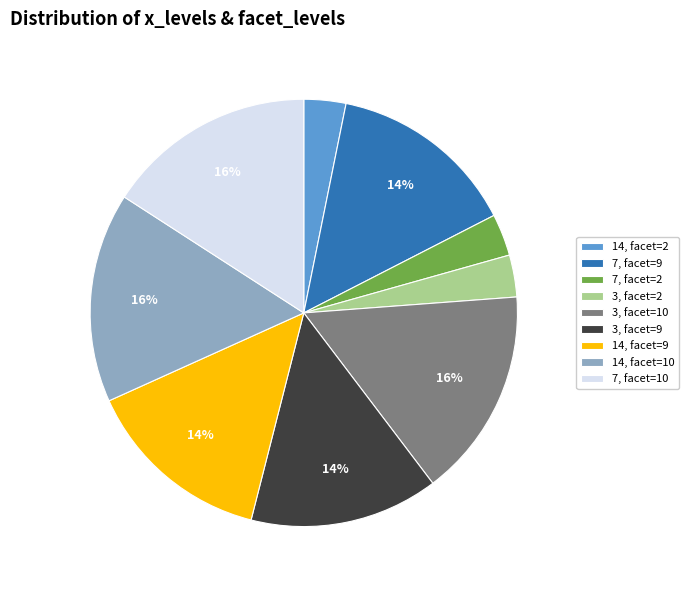

Does 14, facet=9 represent more than half of the total?

No